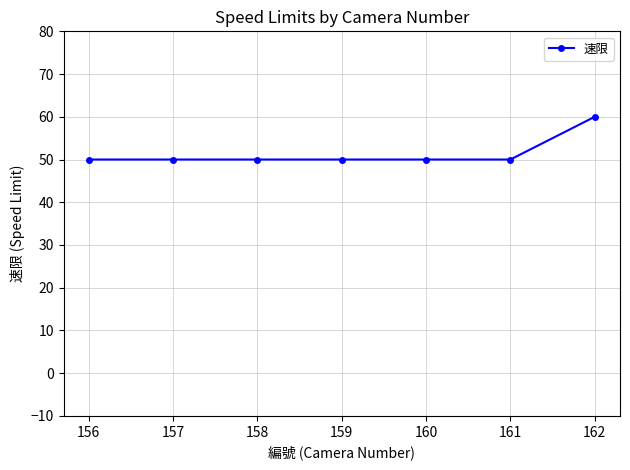

How many data points does each series have?

7